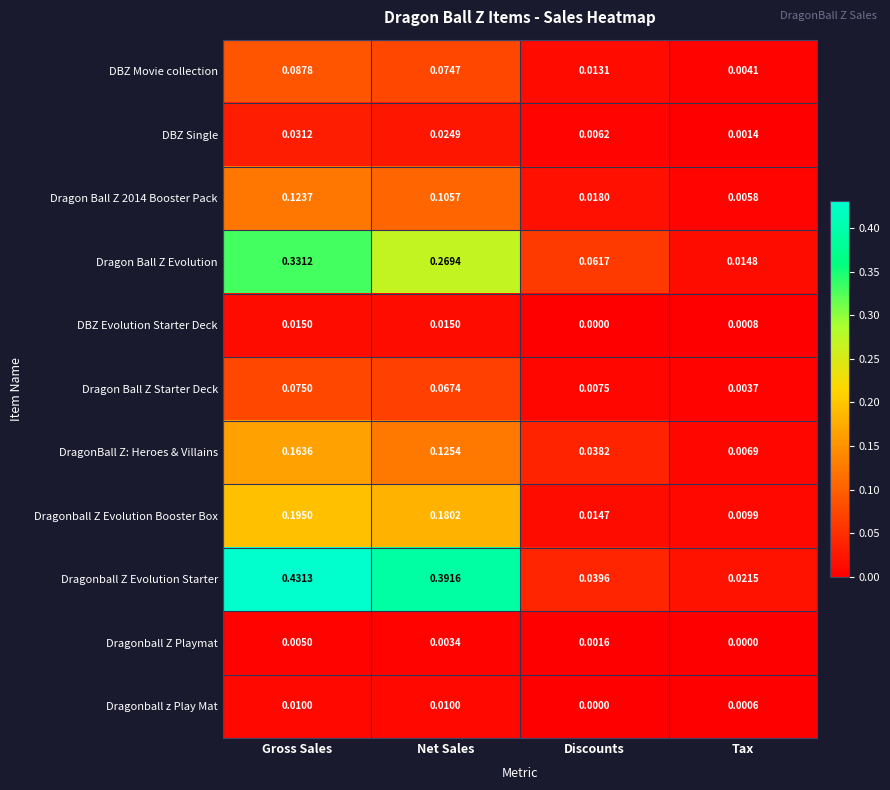

How many categories are shown in the chart?

4